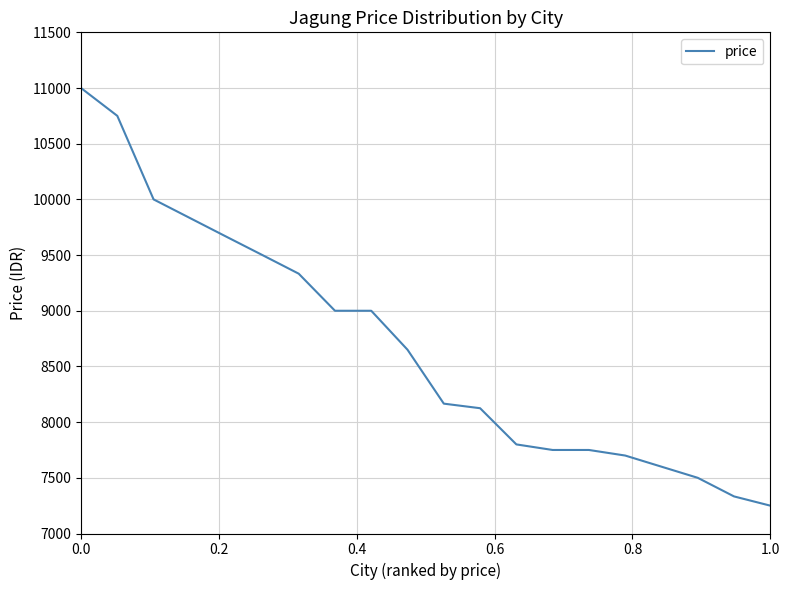

What is the difference between the maximum and minimum values?

3750